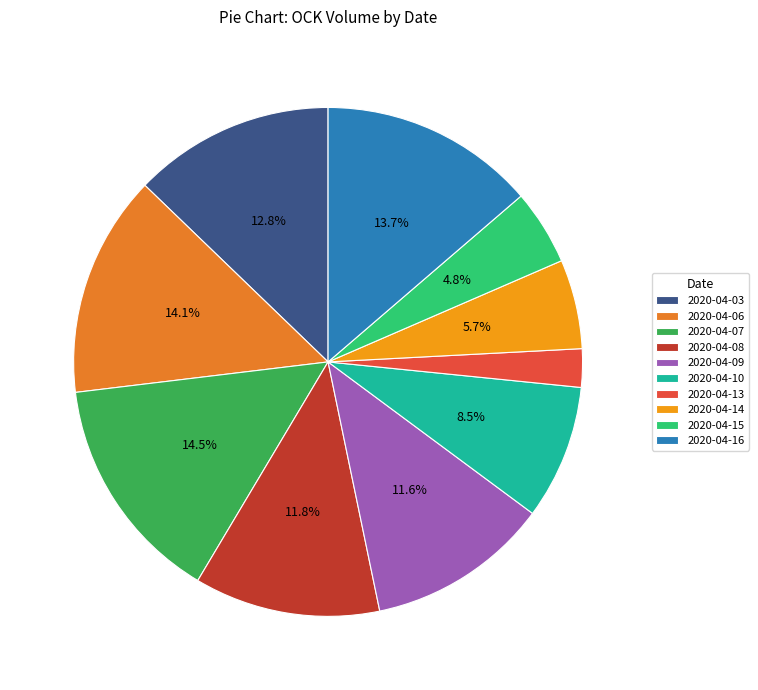

What is the change in value from 2020-04-03 to 2020-04-06?

+347400